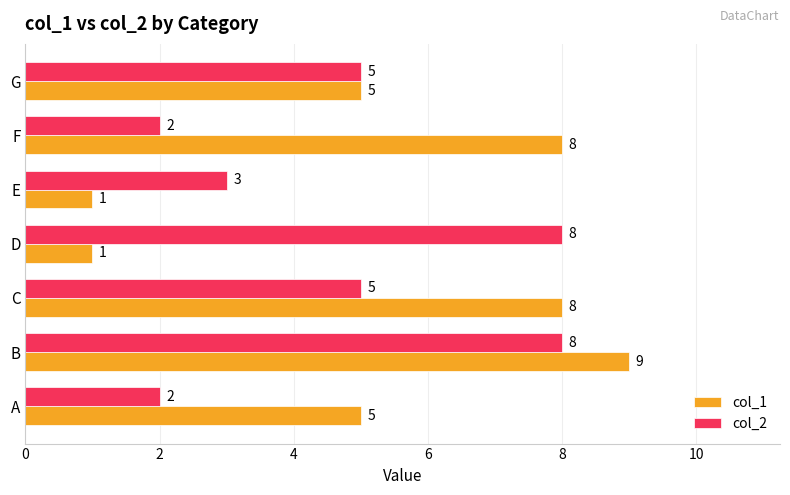

What is the spread (max minus min) of values at C?

3